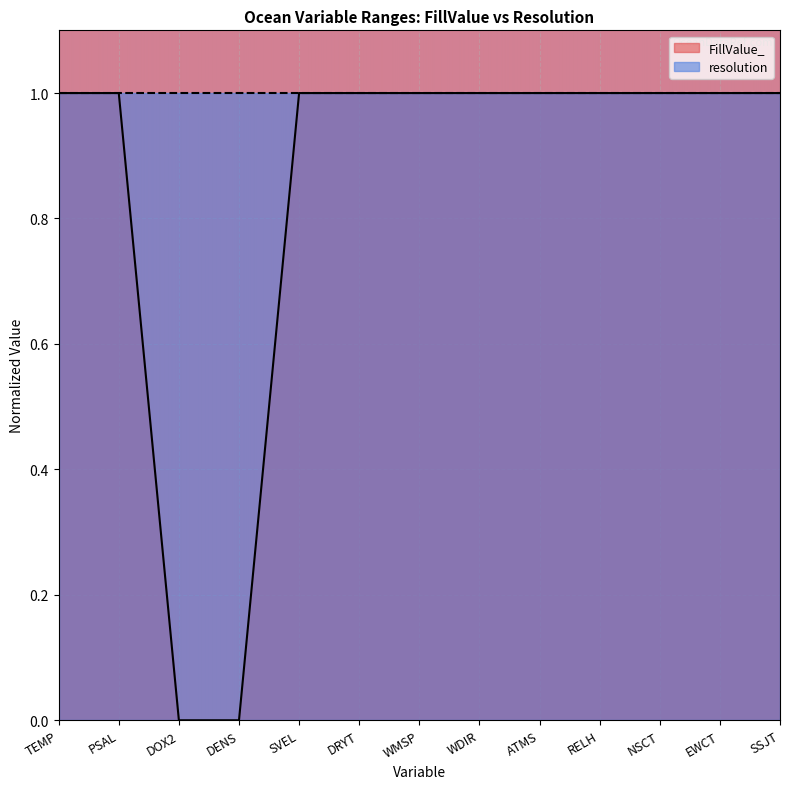

What is the ratio of the value at PSAL to the value at NSCT?

1.0